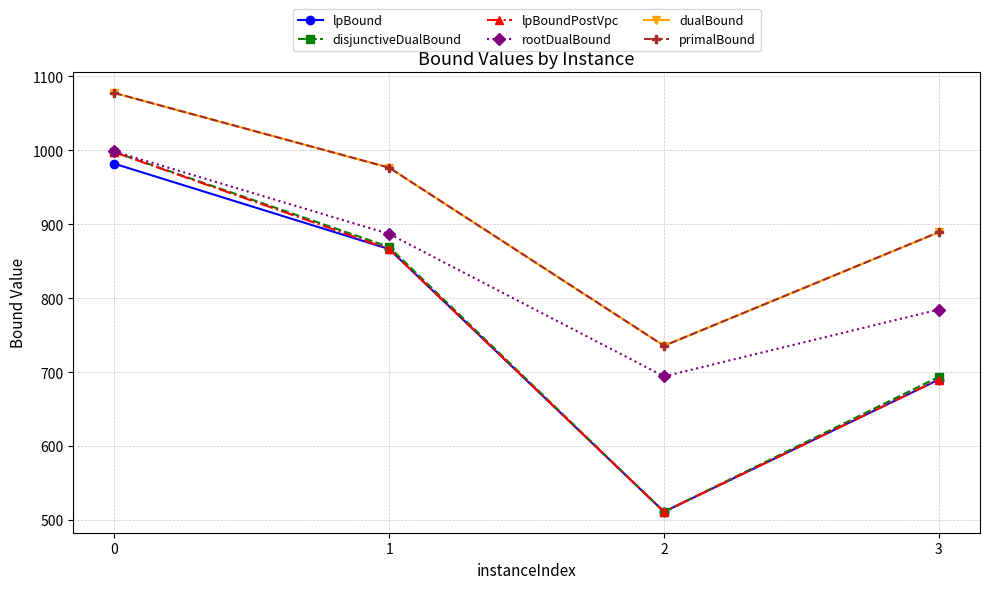

What is the difference between the lpBound values at 2 and 1?

355.2